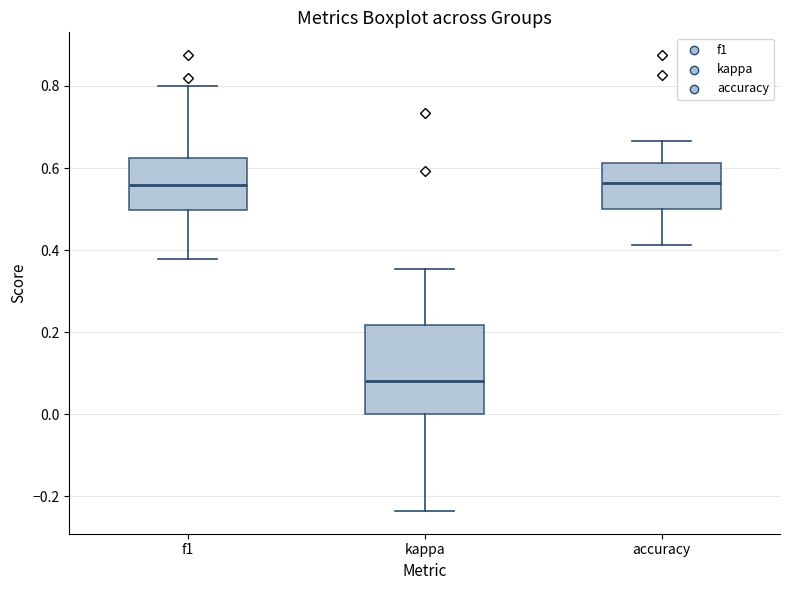

Comparing the boxes themselves (not the whiskers), which one is the tallest?

kappa